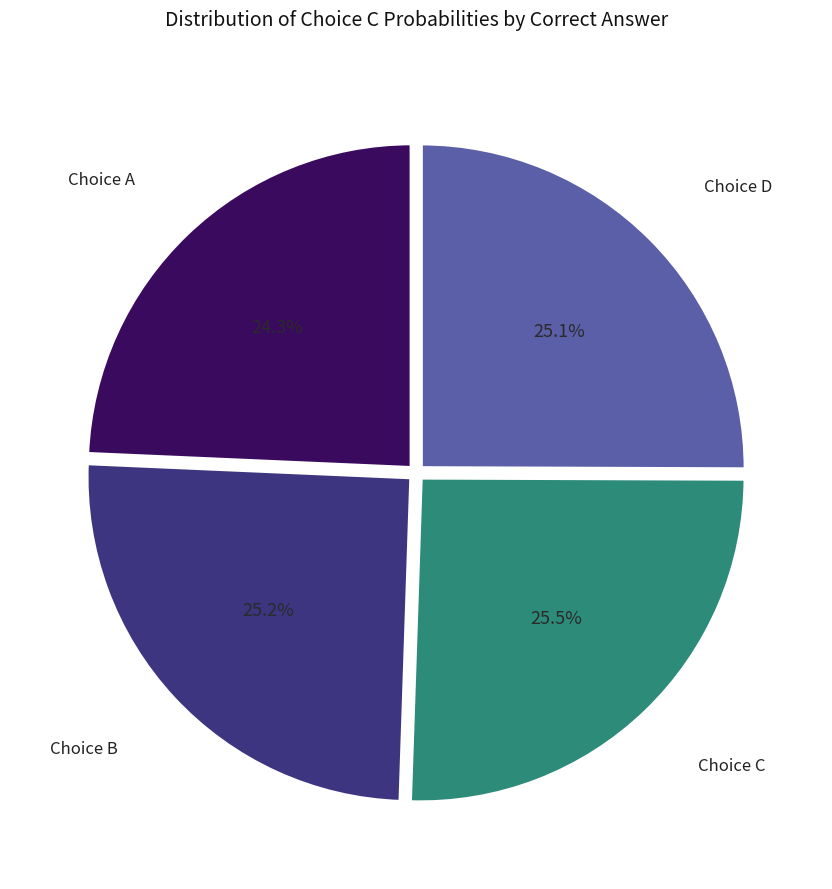

Is the sum of Choice A and Choice D greater than half?

No